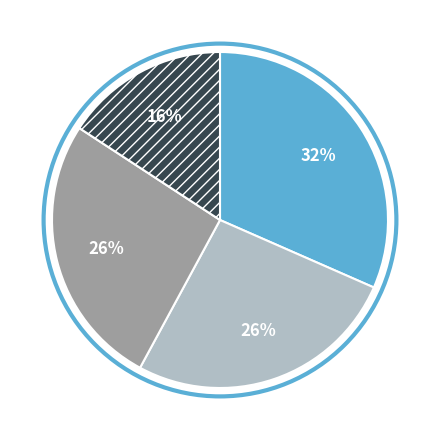

Is there any slice that represents more than half of the pie?

No